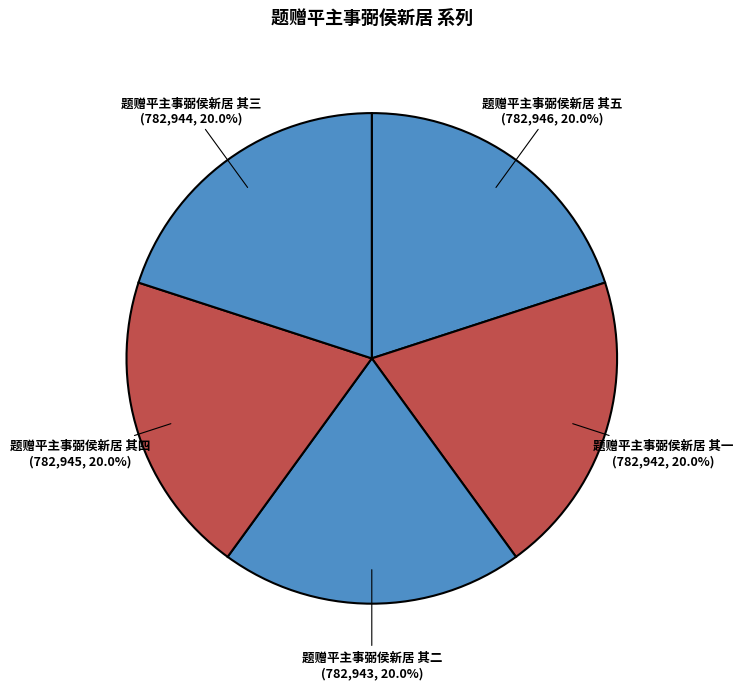

How many segments does this pie chart have?

5